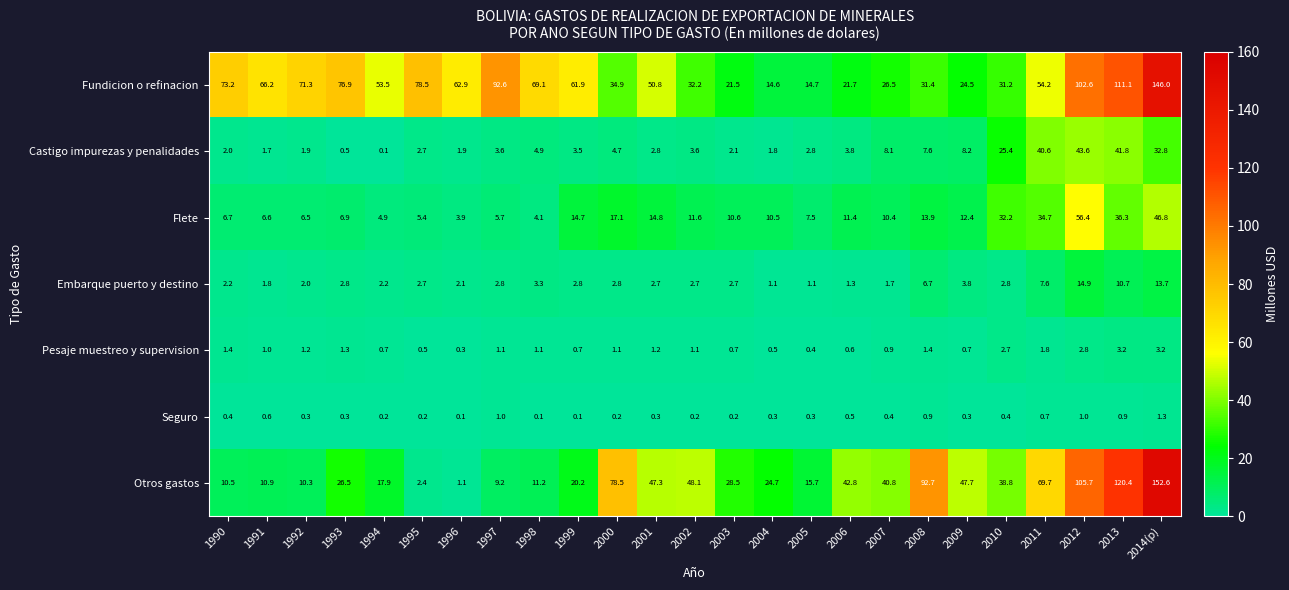

At how many categories does at least one series exceed 11?

25